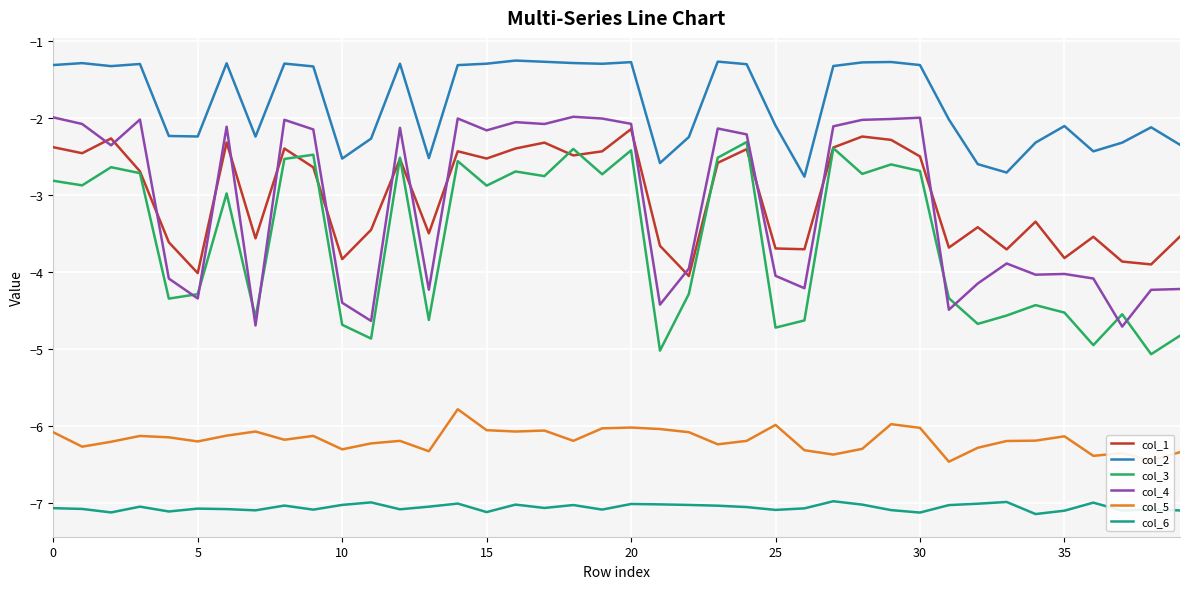

True or false: col_5 and col_3 cross at least once.

False